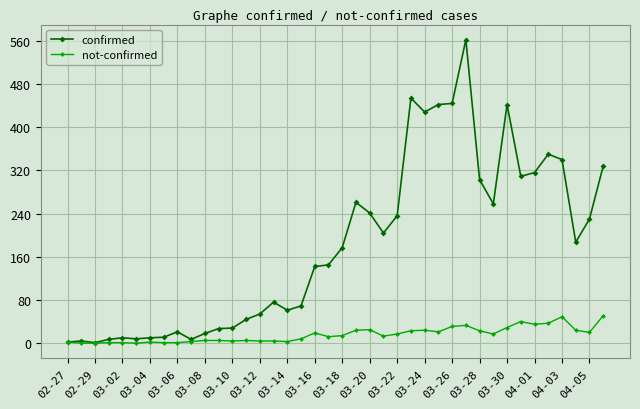

Rank the series by their average value, from lowest to highest.

not-confirmed, confirmed